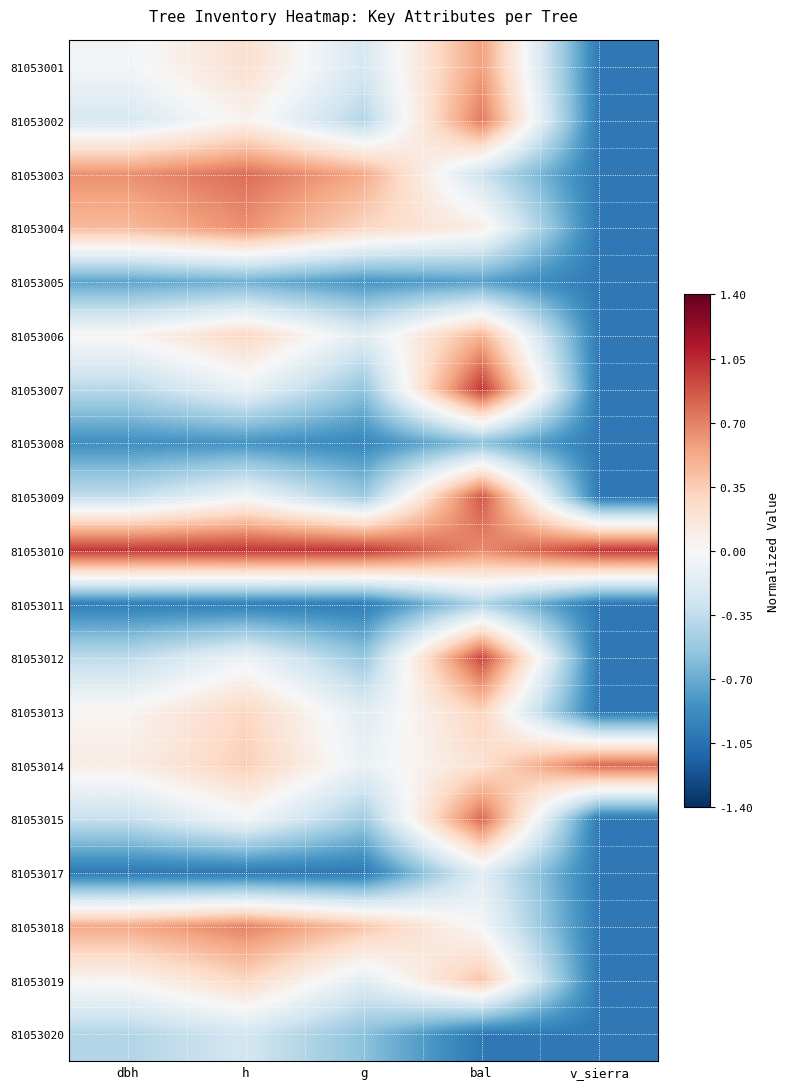

At how many categories does at least one series exceed 0?

5